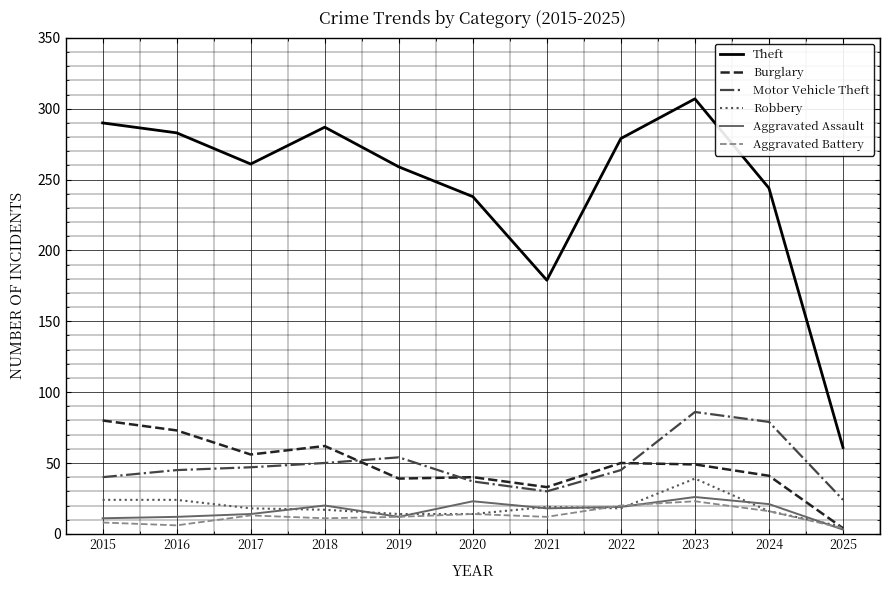

What is the difference between the highest and lowest values at 2016?

277